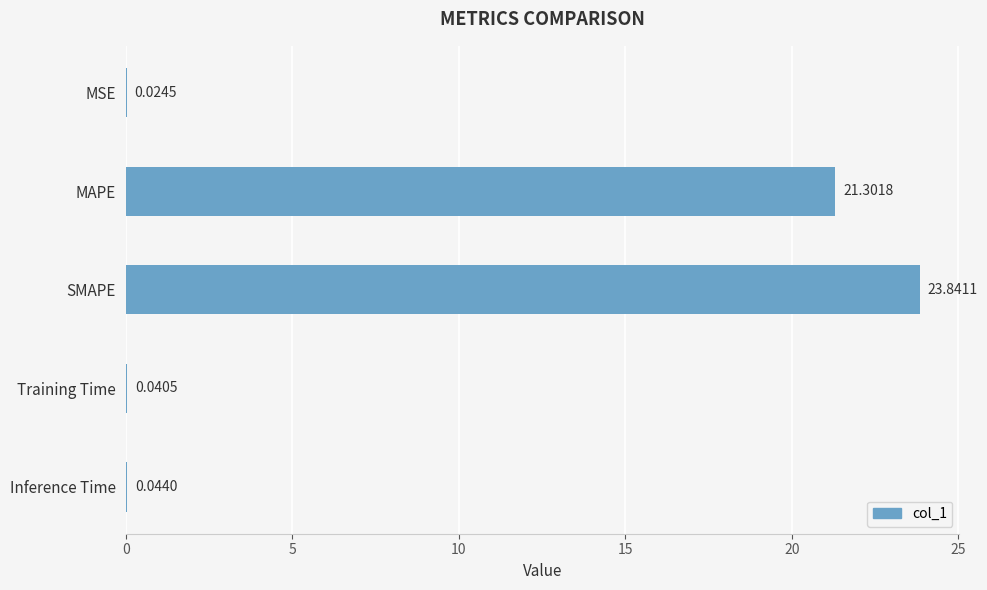

At which category does the chart reach its peak across all series?

SMAPE